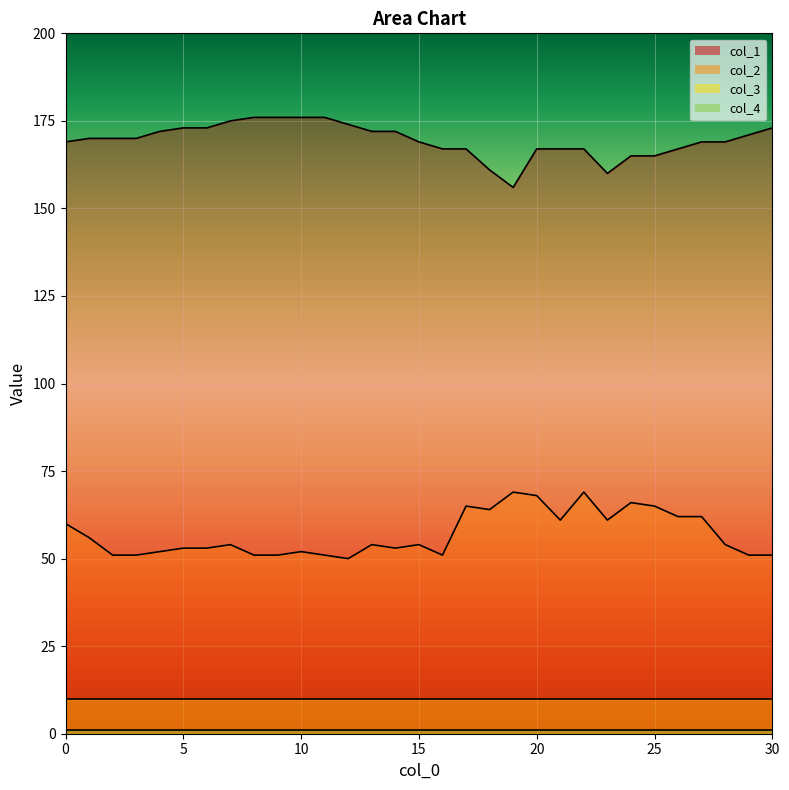

The value of col_1 at 2 is 170. True or false?

True